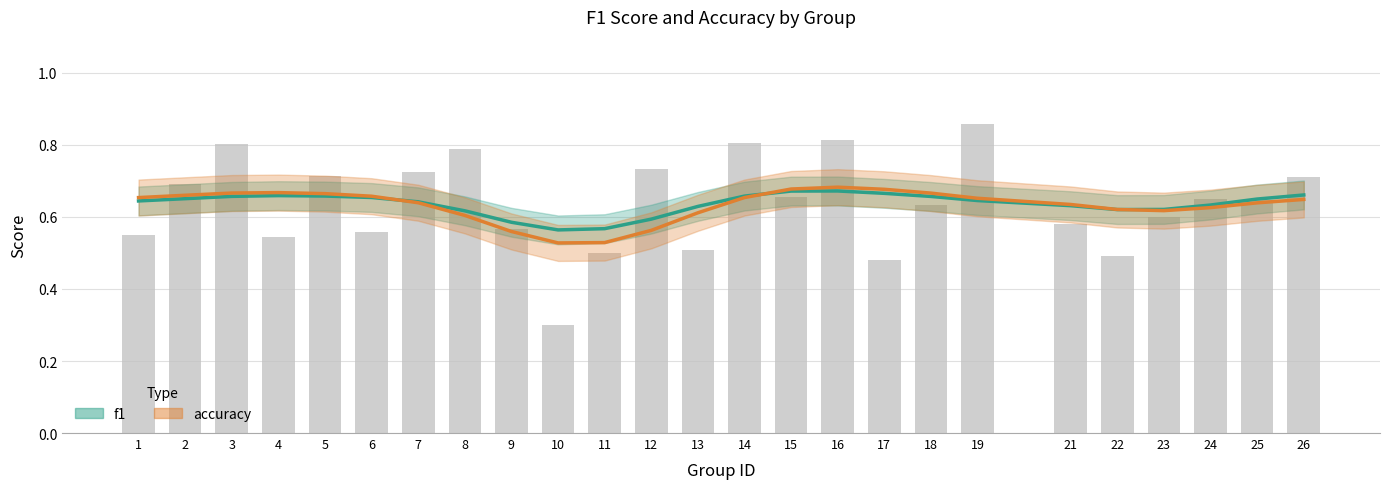

True or false: f1 has a value of 0.4 at 14.

False